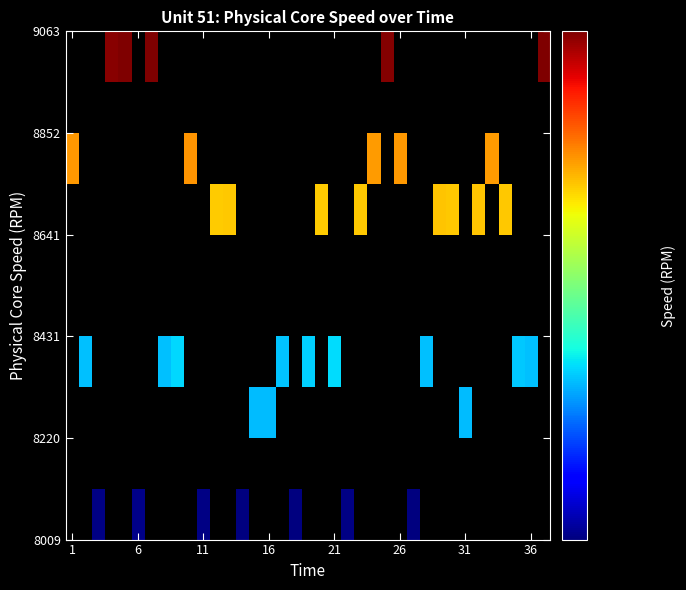

How many series are shown in this chart?

10